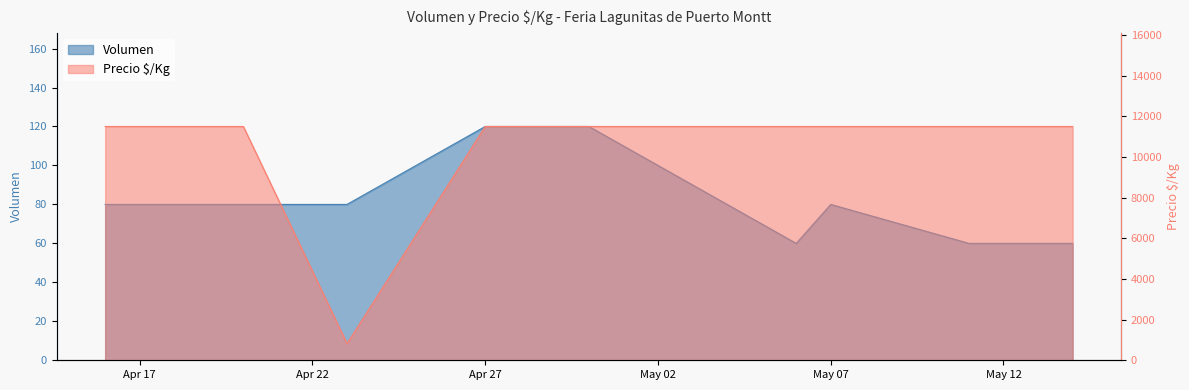

At which category is the sum across all series the highest?

Apr 27